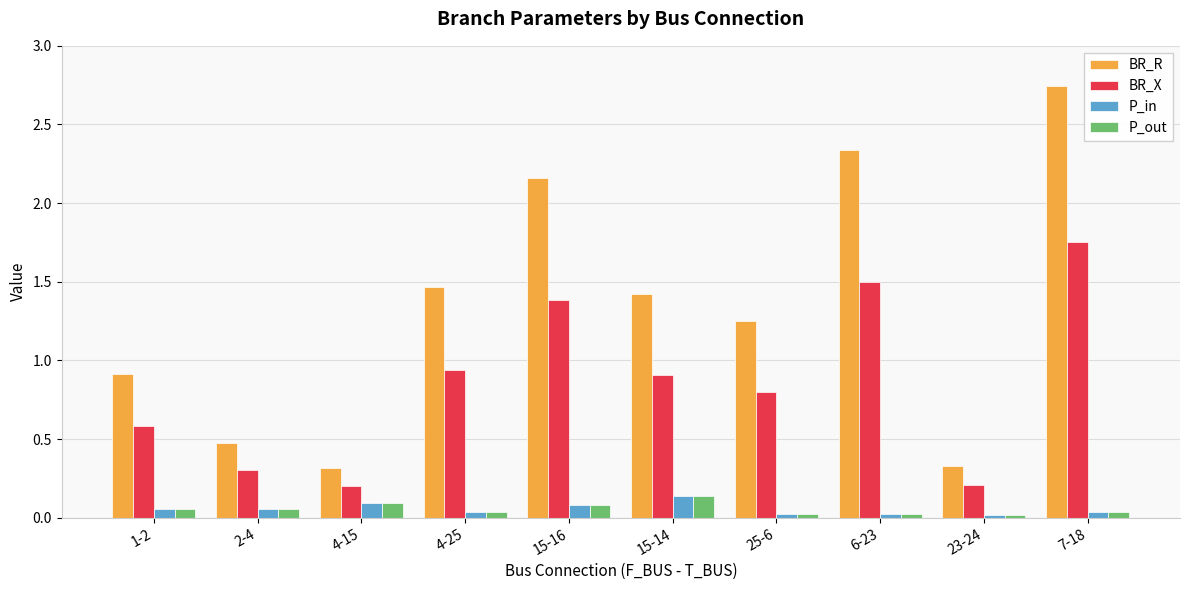

How many groups of bars are there?

10